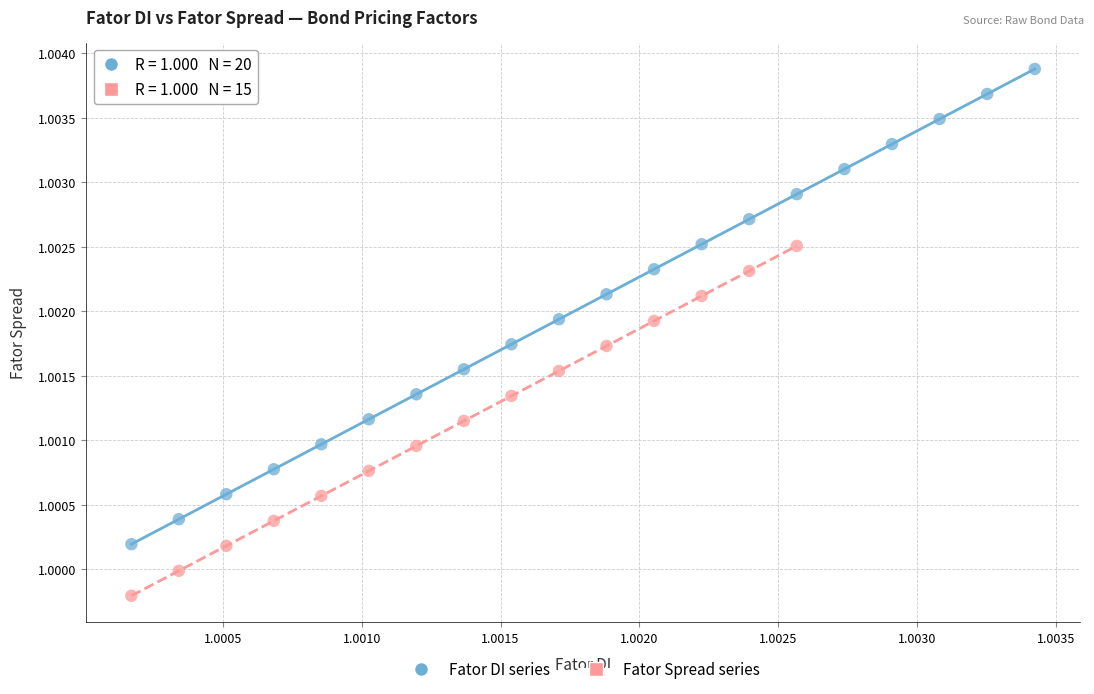

Which series has the widest spread of Y values?

Fator DI series